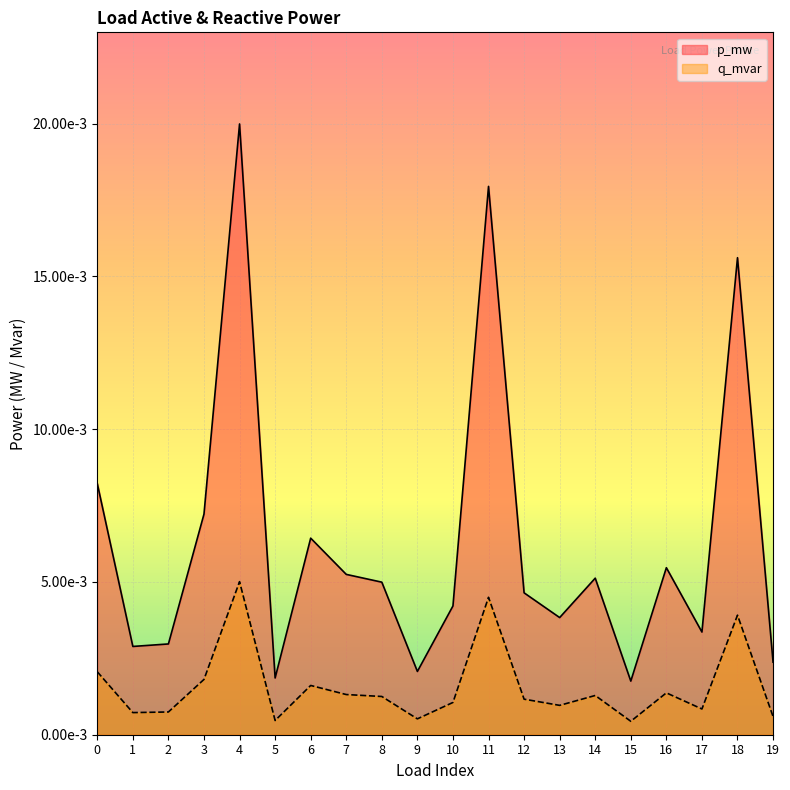

The q_mvar series shows 0.0 at 0. True or false?

False